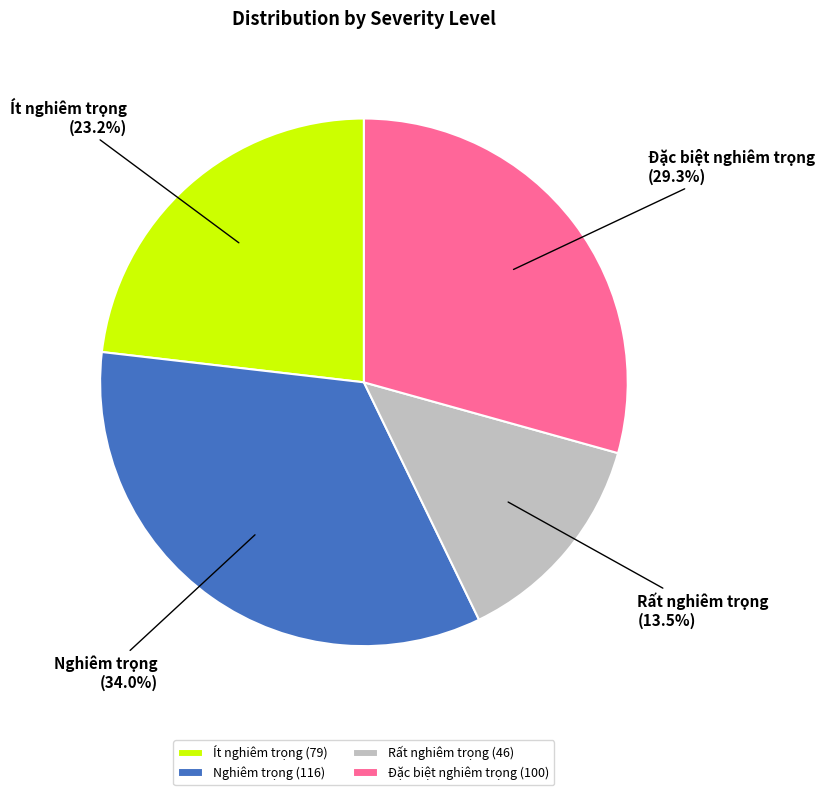

Count the number of slices in the pie.

4